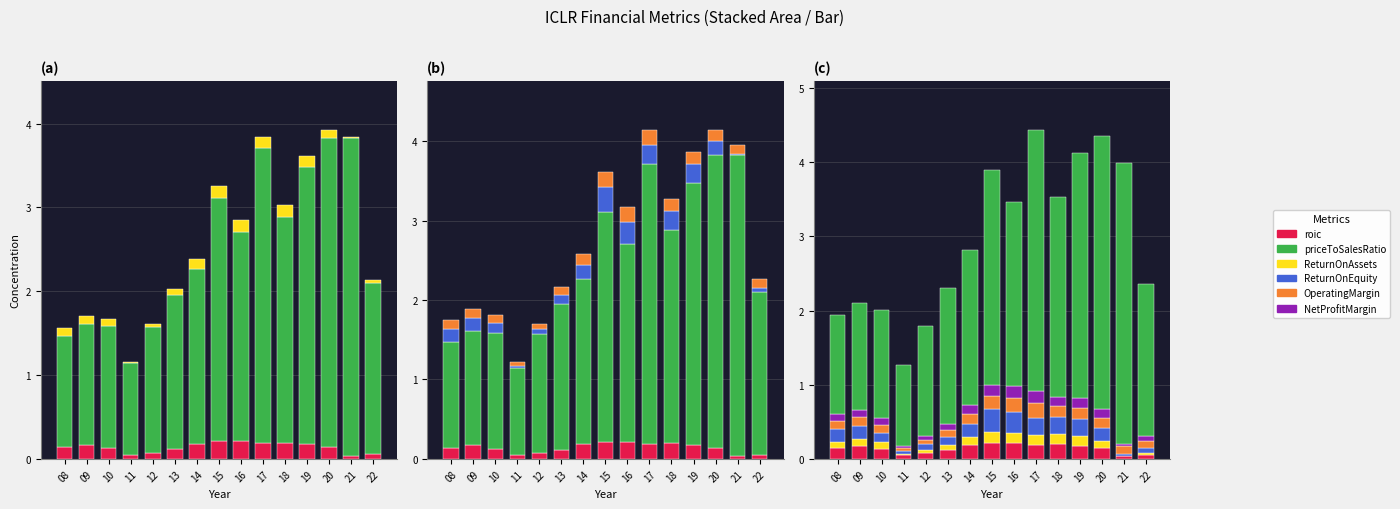

What is the maximum value shown in the chart?

3.8